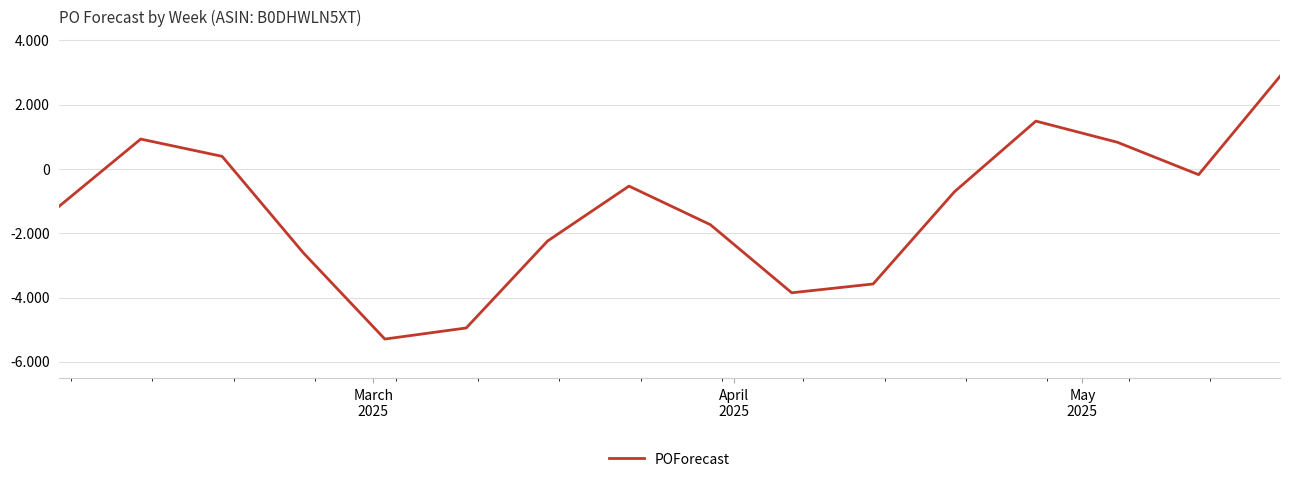

Does the chart have visible grid lines?

Yes